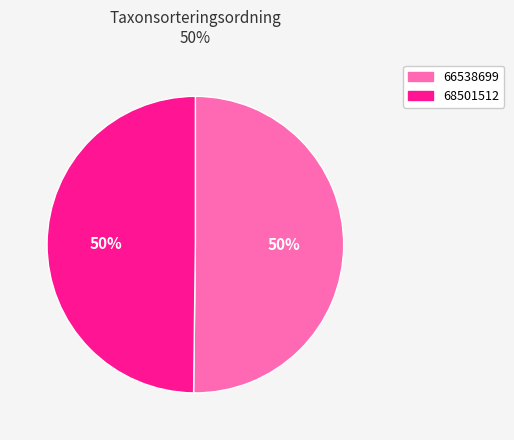

The 68501512 slice represents 50% of the pie. True or false?

True